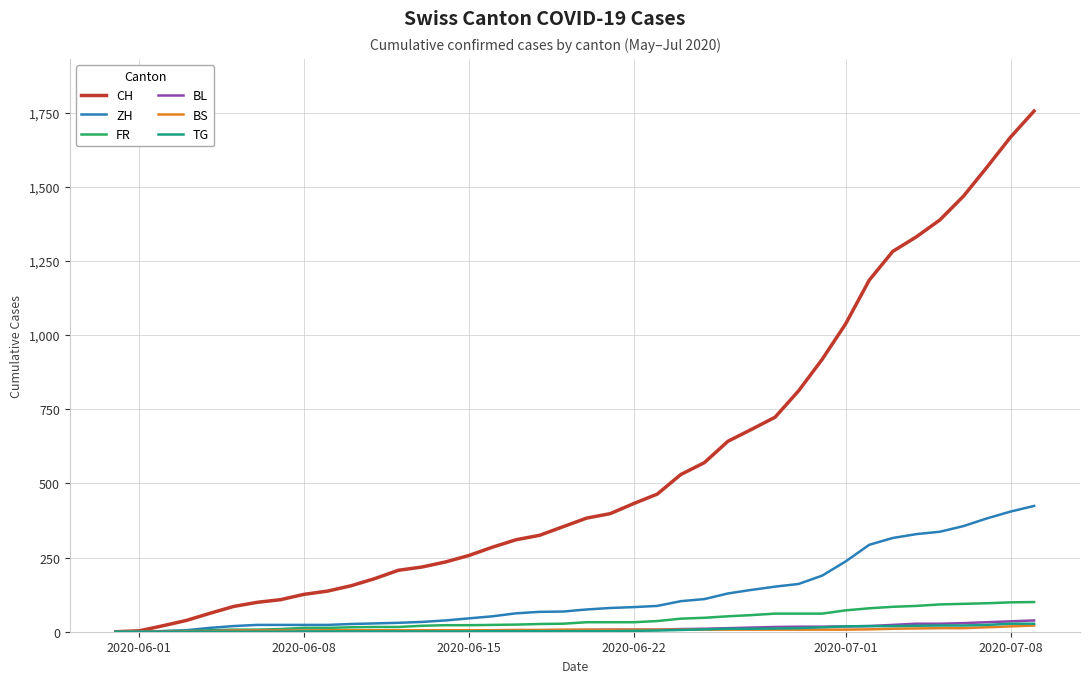

What is the maximum value shown in the chart?

1755